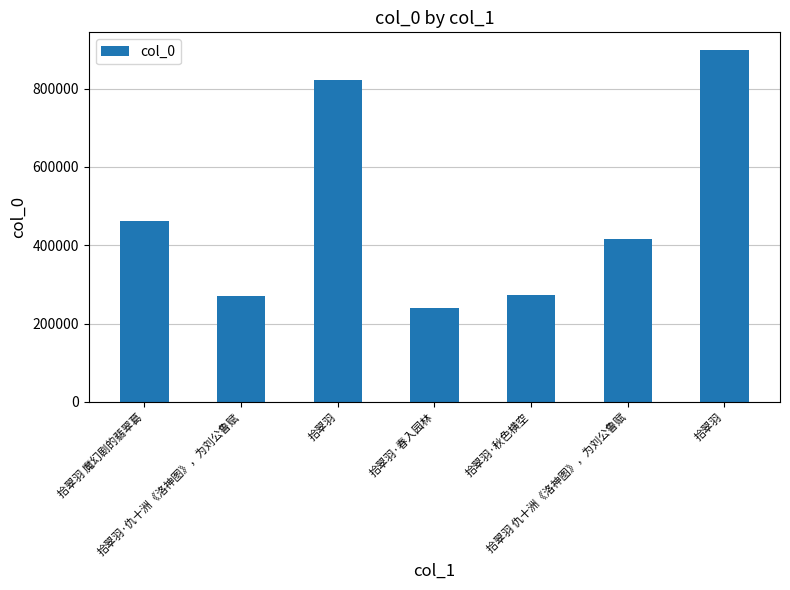

How many bars are there in total?

7